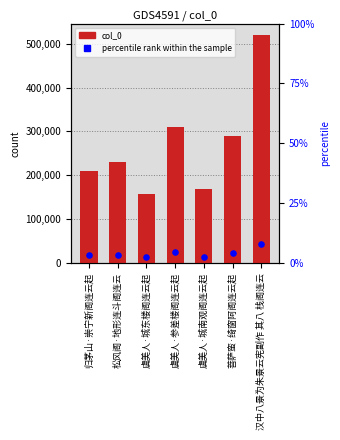

At which category is the sum across all series the highest?

汉中八景为朱景云宪副作 其八 栈阁连云